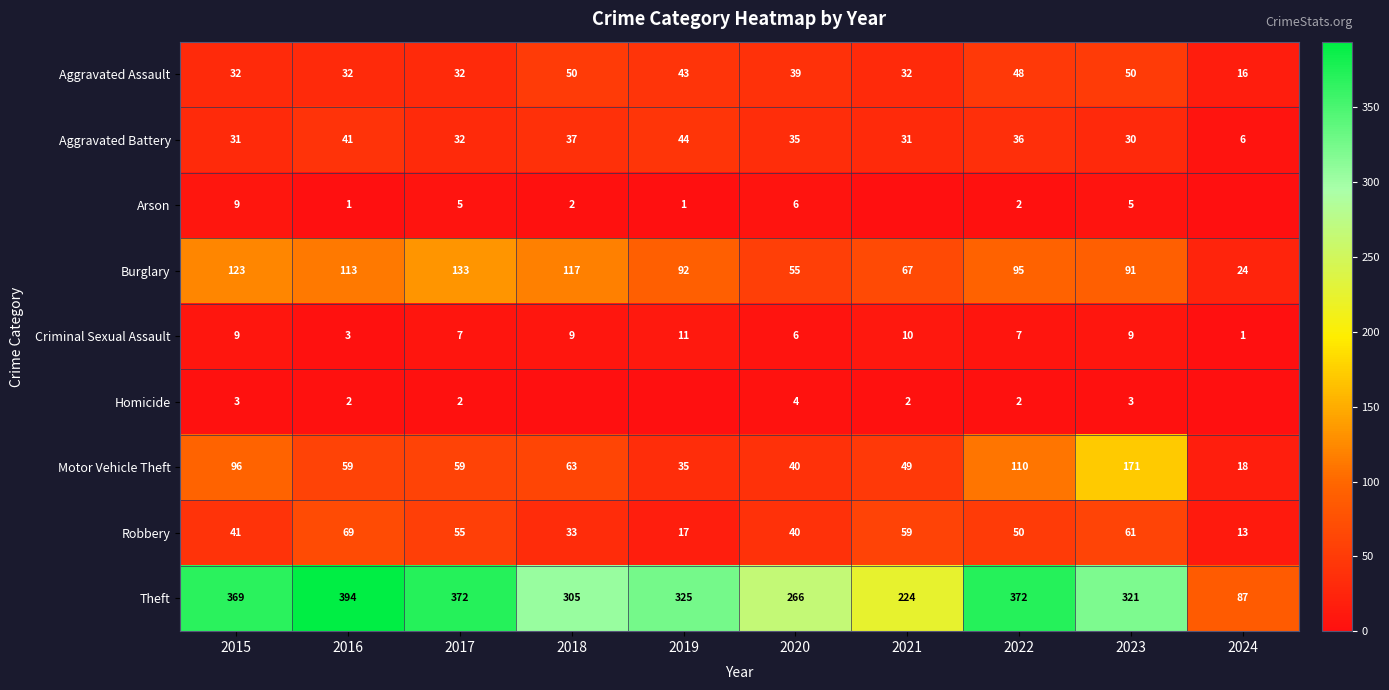

At which category is the sum across all series the highest?

2023